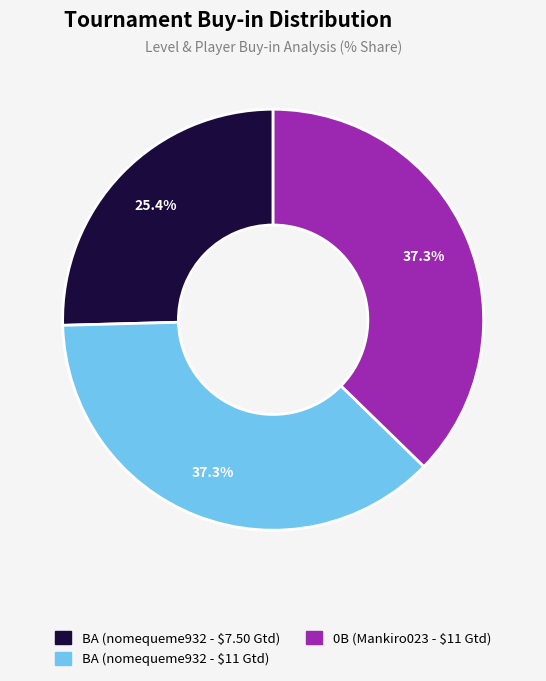

Does BA (nomequeme932 - $11 Gtd) account for over 50% of the chart?

No